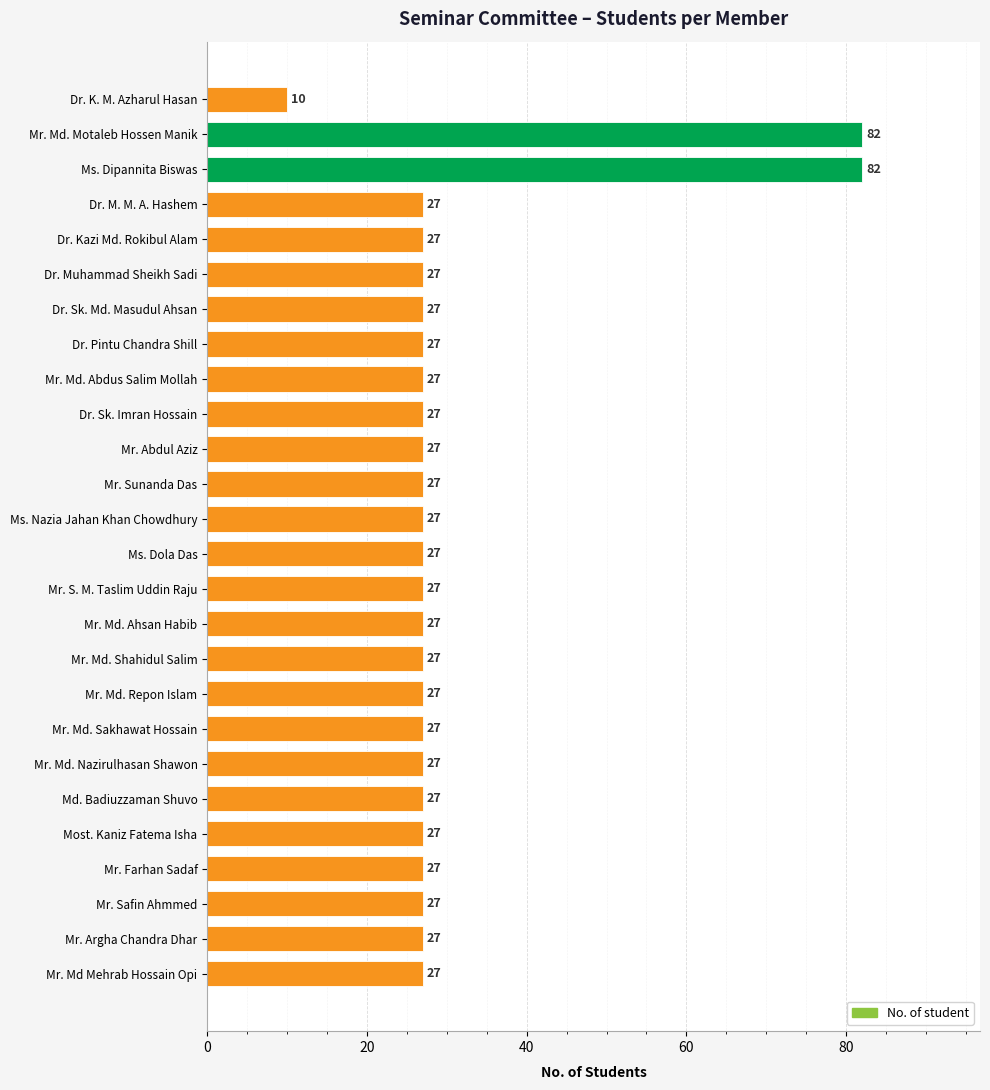

What is the label of the 11th bar from the bottom?

Mr. Md. Ahsan Habib